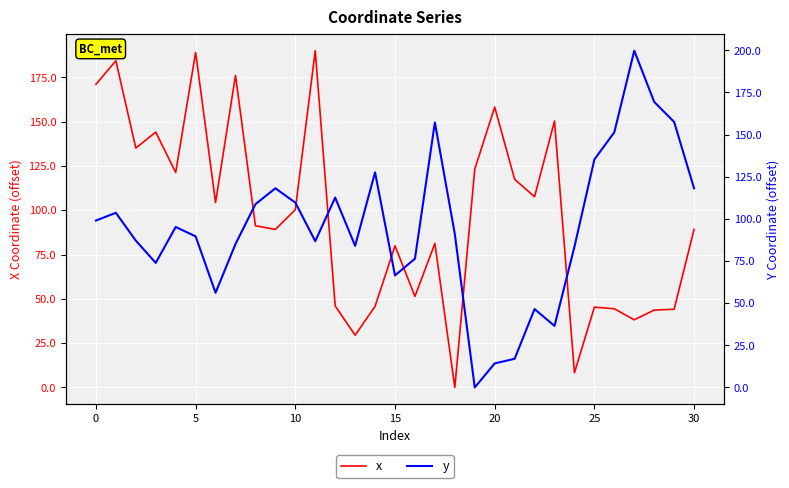

What is the difference between the y values at 10 and 17?

47.5